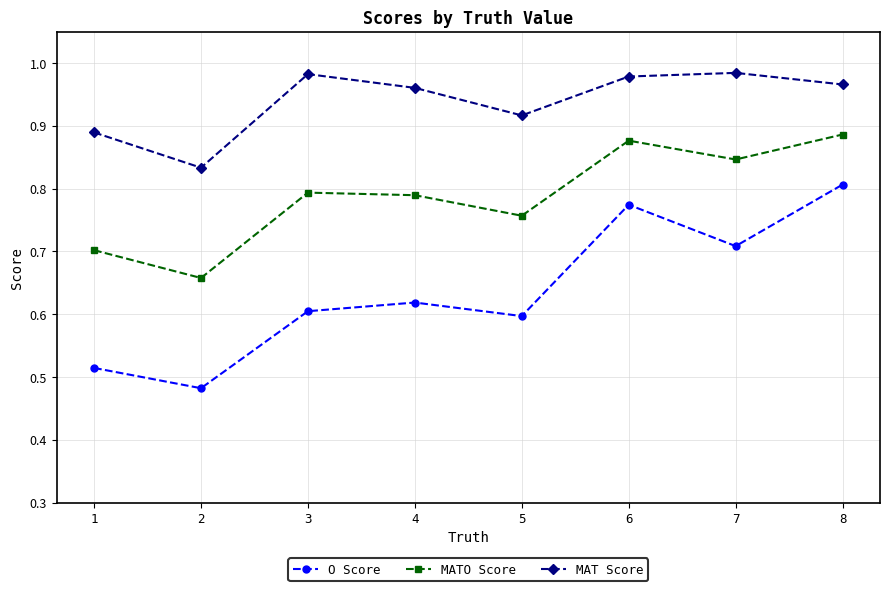

How many distinct data groups are displayed?

3